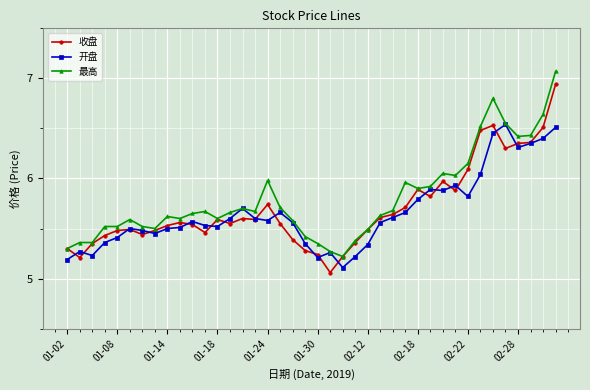

At how many categories does at least one series exceed 5?

40